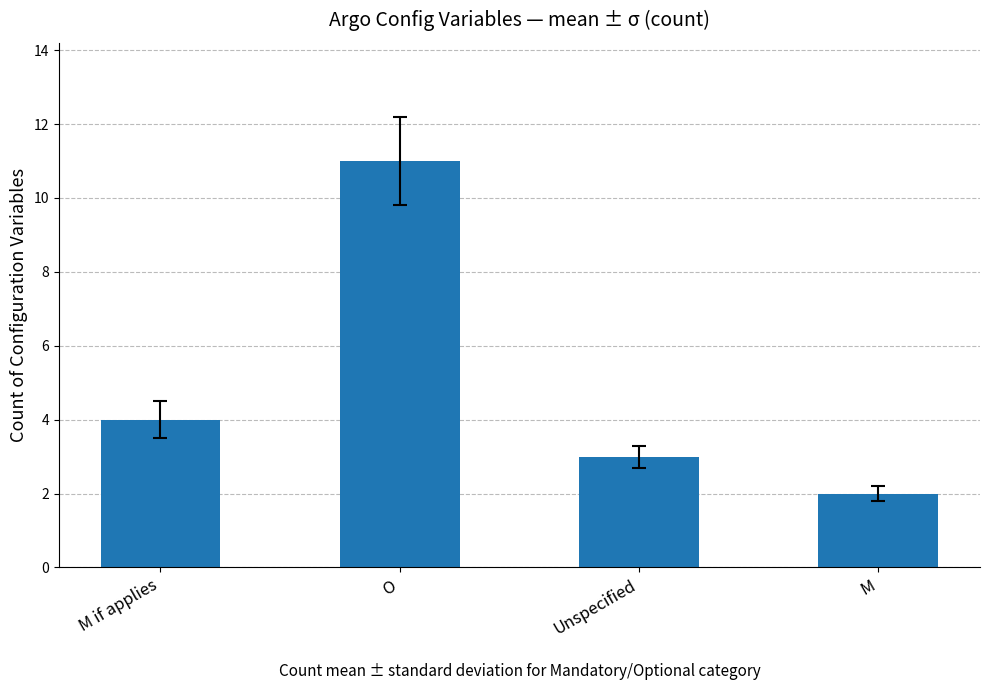

Count the number of data series in this chart.

1